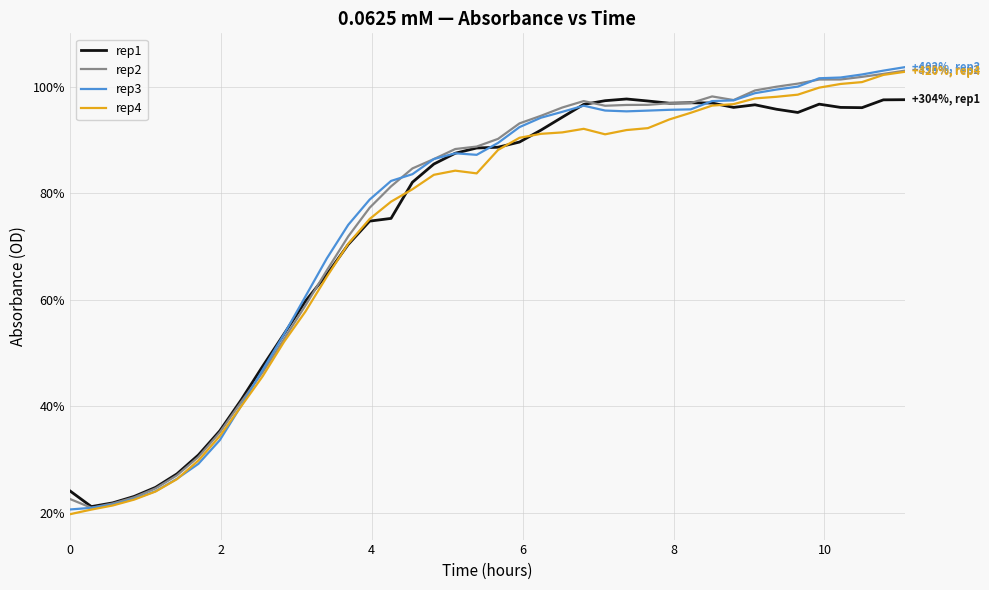

What are all the series names shown in the legend?

rep1, rep2, rep3, rep4